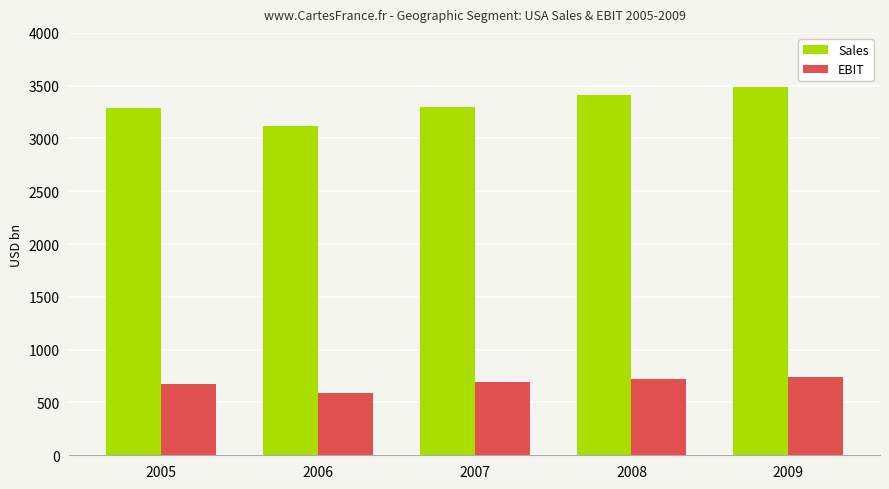

How many bars are there in total?

10